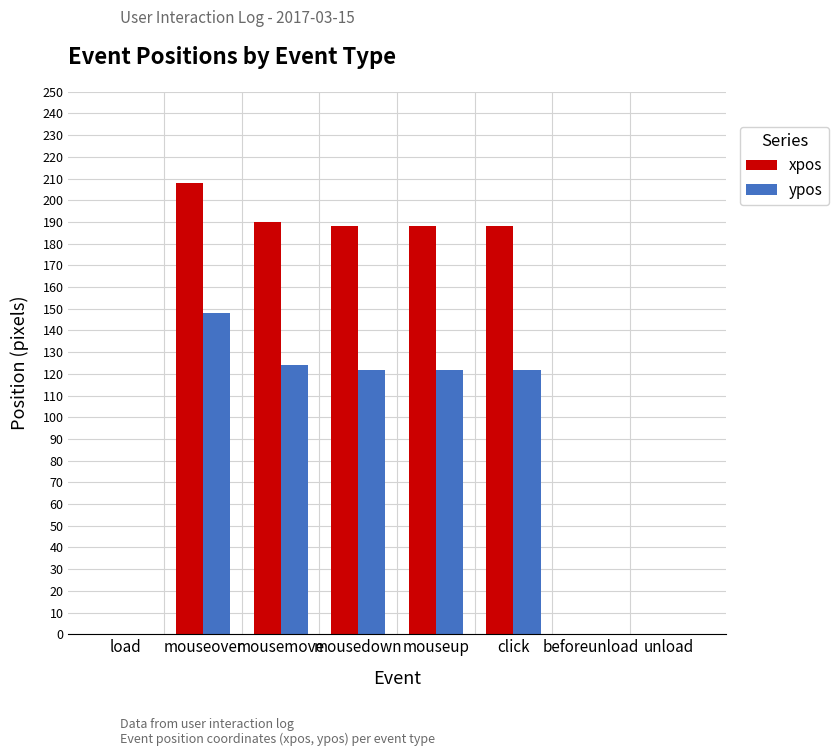

How many distinct data groups are displayed?

2